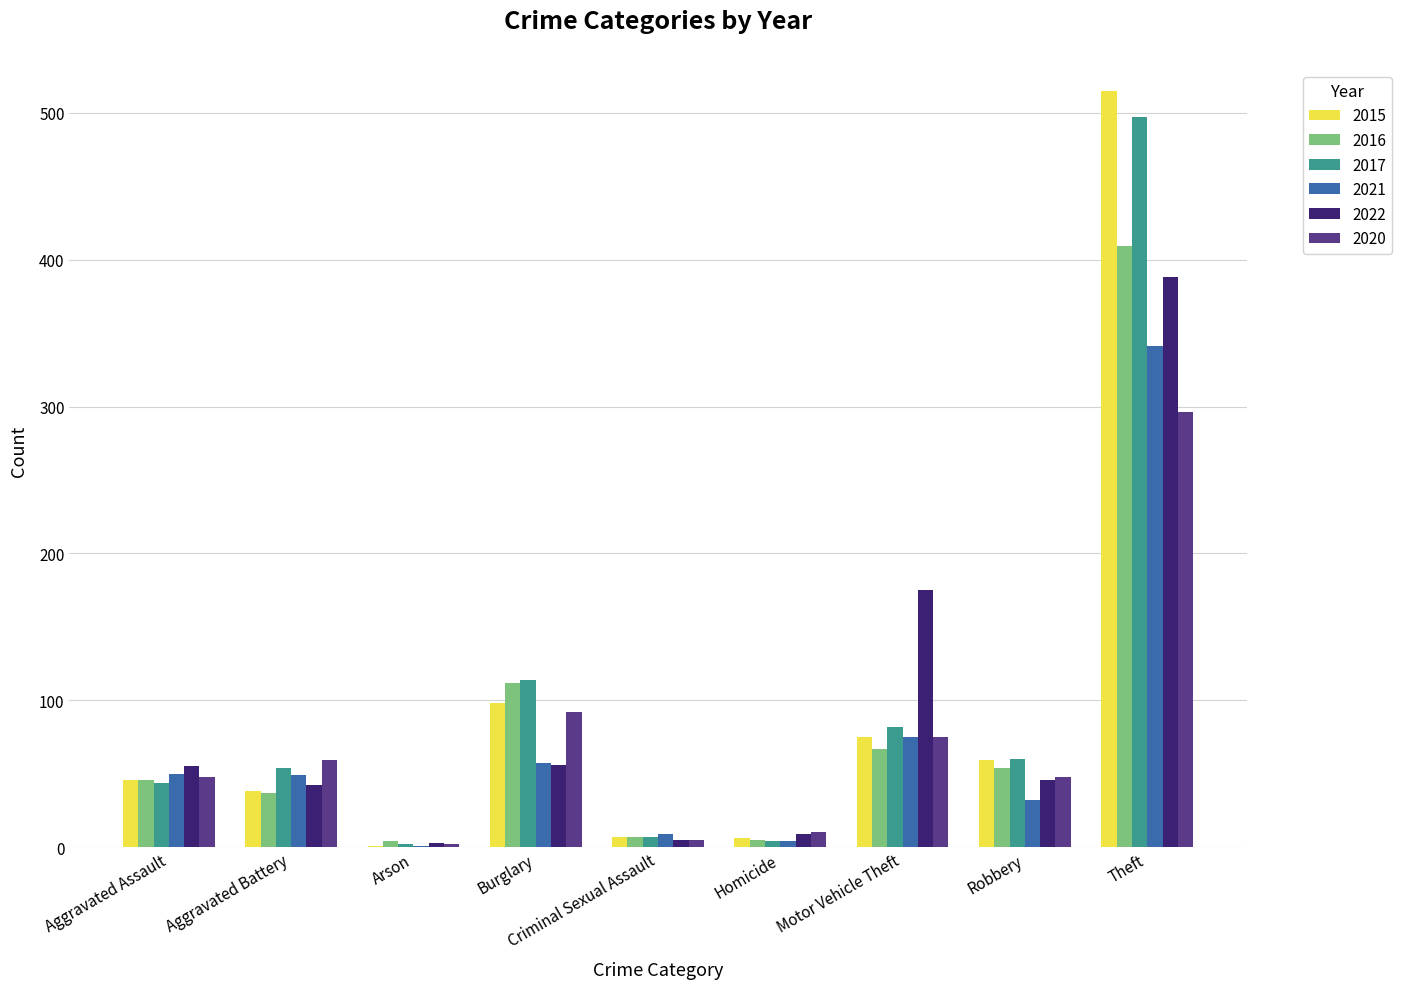

What is the average value of the 2015 series?

94